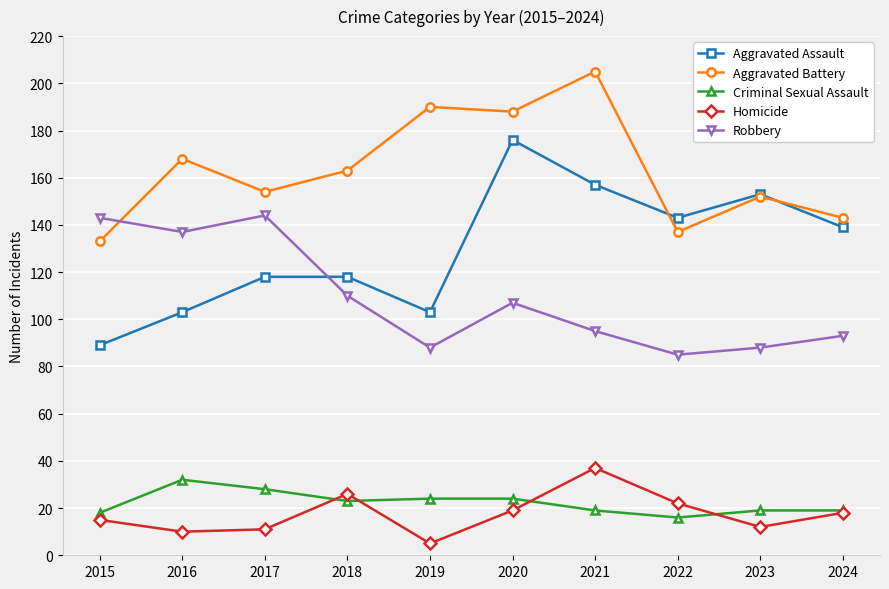

The Aggravated Battery series shows 163 at 2018. True or false?

True